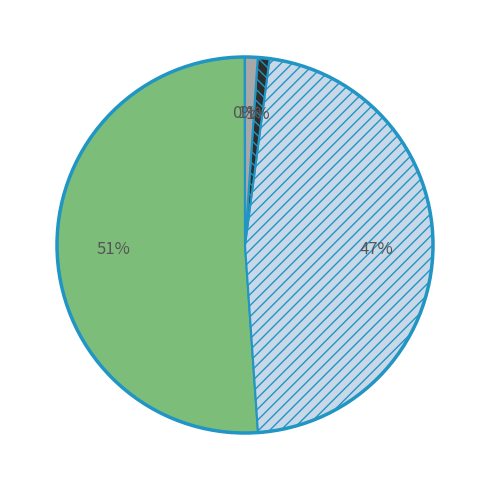

Is there any slice that represents more than half of the pie?

Yes